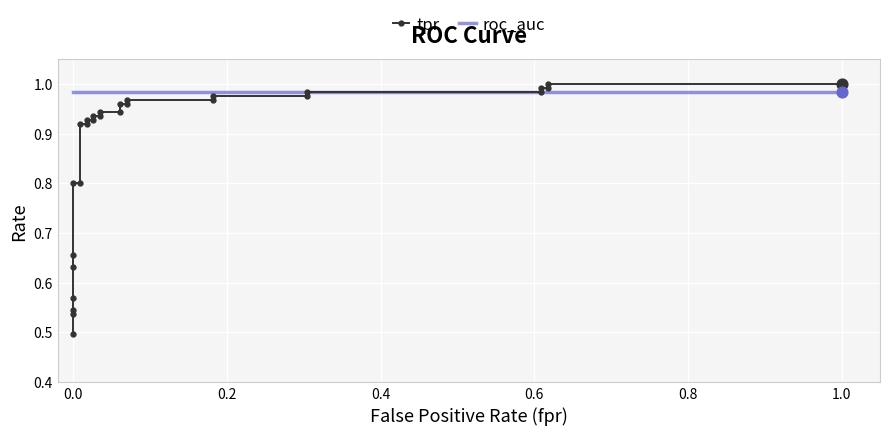

Which series reaches the maximum Y coordinate?

tpr